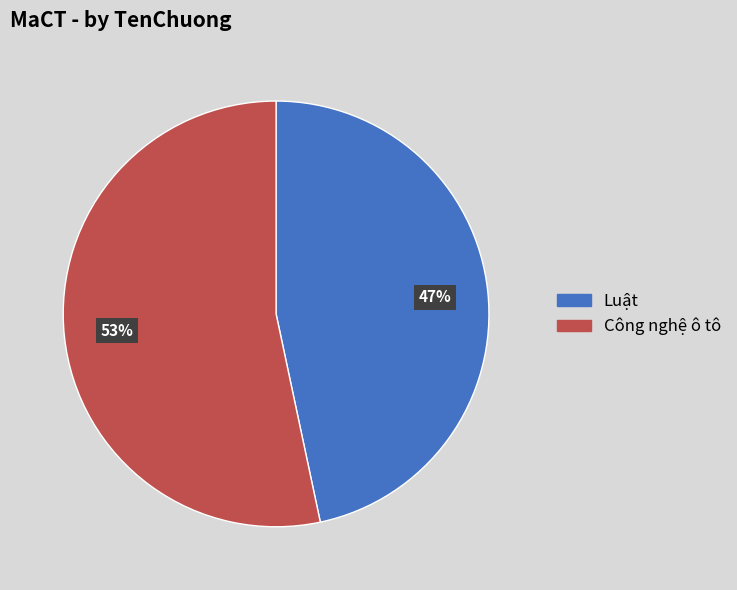

Which category has the biggest portion of the pie?

Công nghệ ô tô